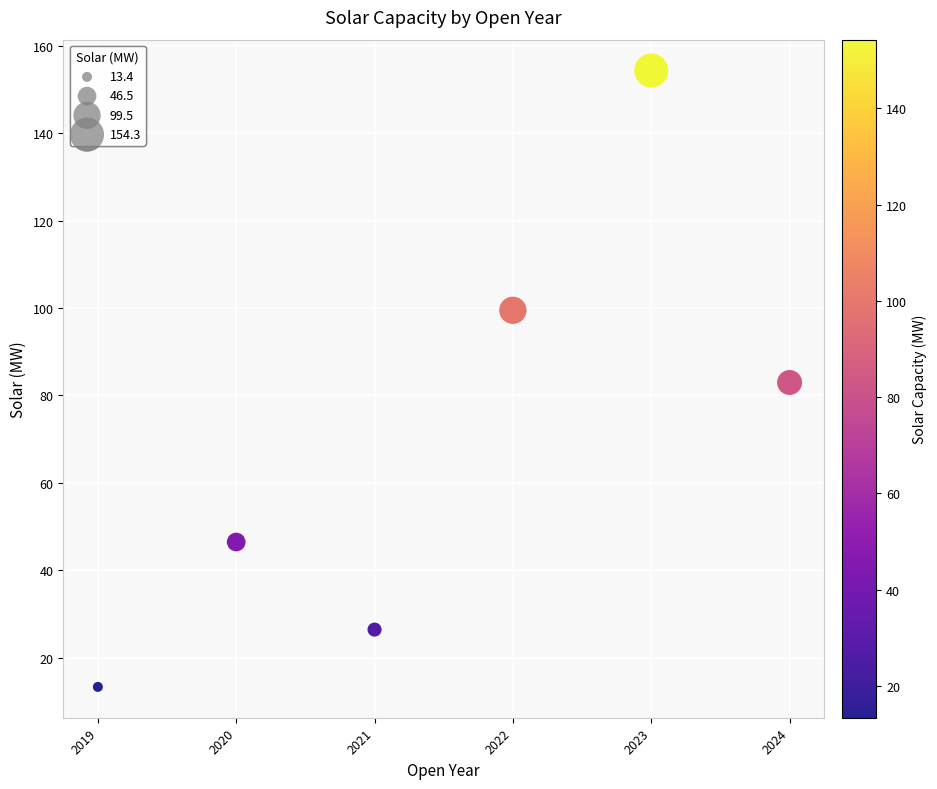

What is the average X value?

2021.5